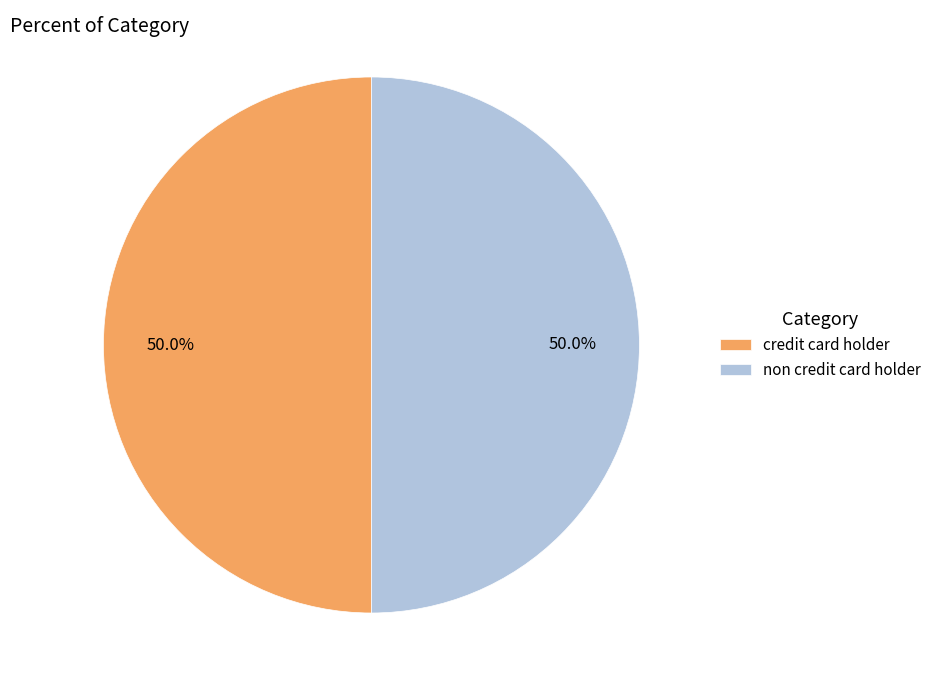

To the nearest percent, what is the combined percentage of non credit card holder and credit card holder?

100%